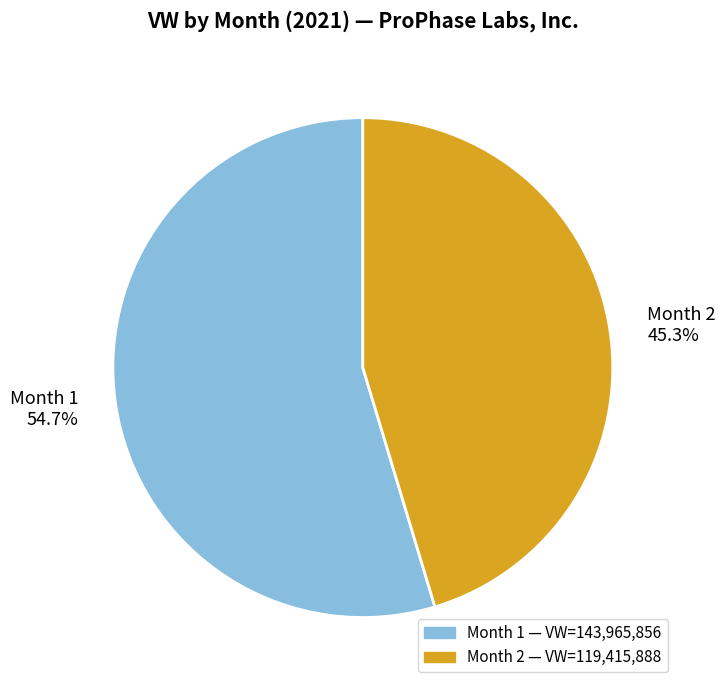

Which slice is the smallest?

Month 2 45.3%